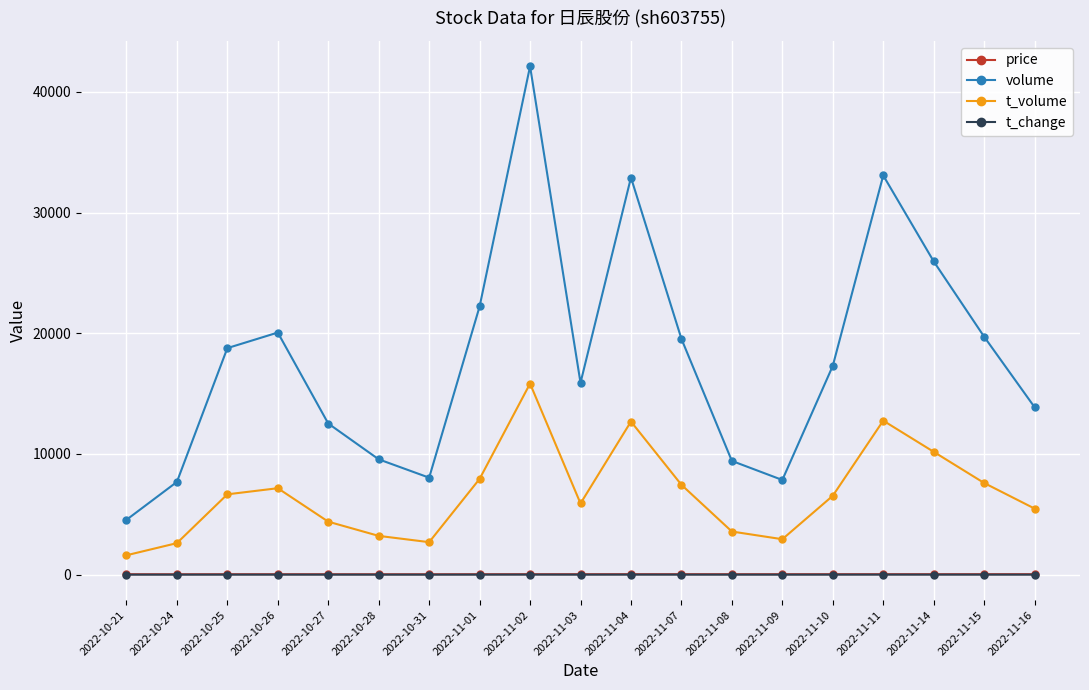

True or false: t_change has more than 0 points higher than both neighbors.

True